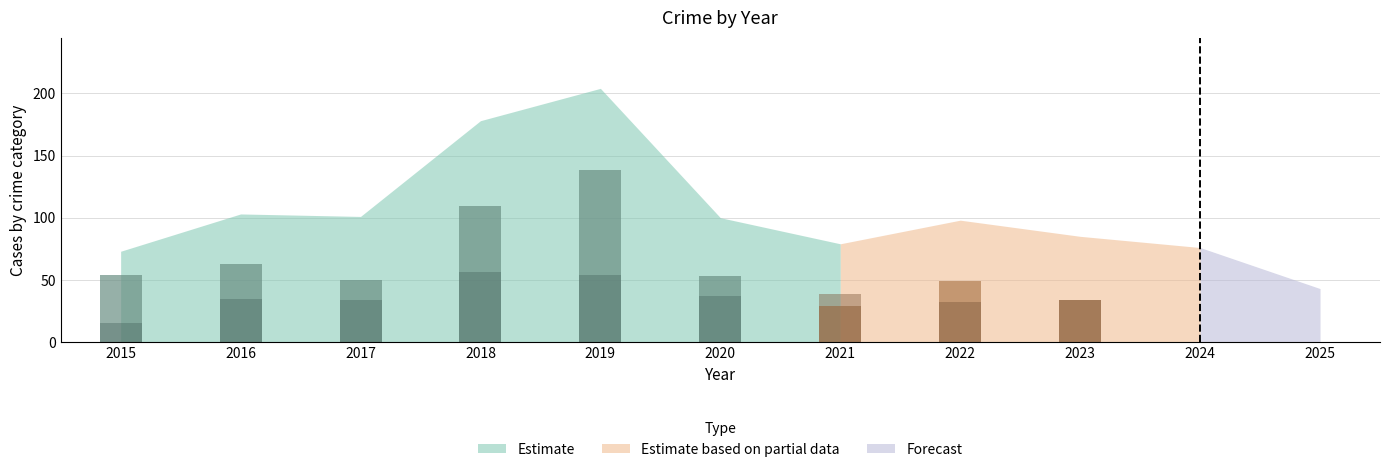

What is the value of the Robbery bar at the 5th from the left?

54